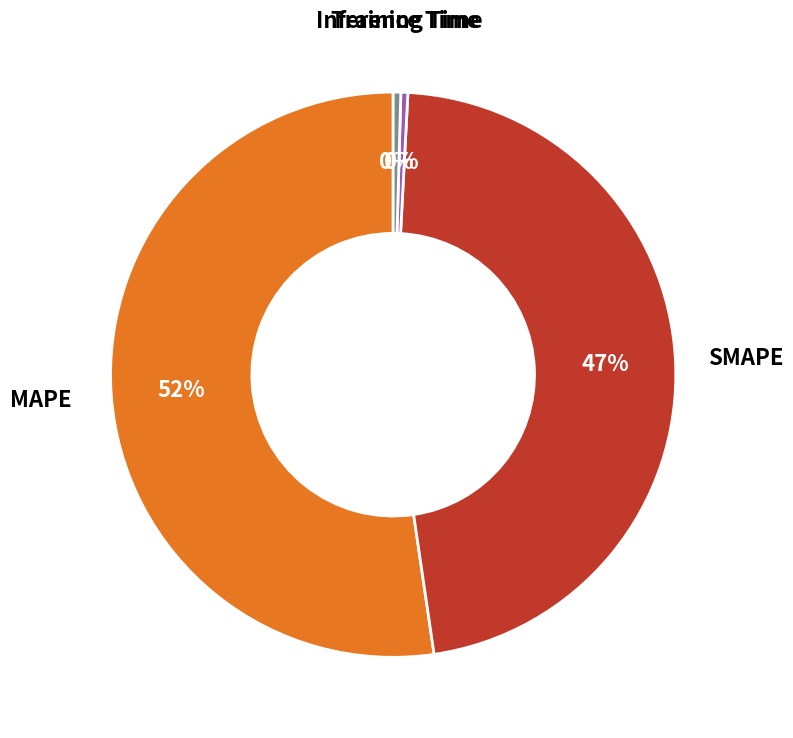

True or false: MAPE accounts for 52% of the total.

True